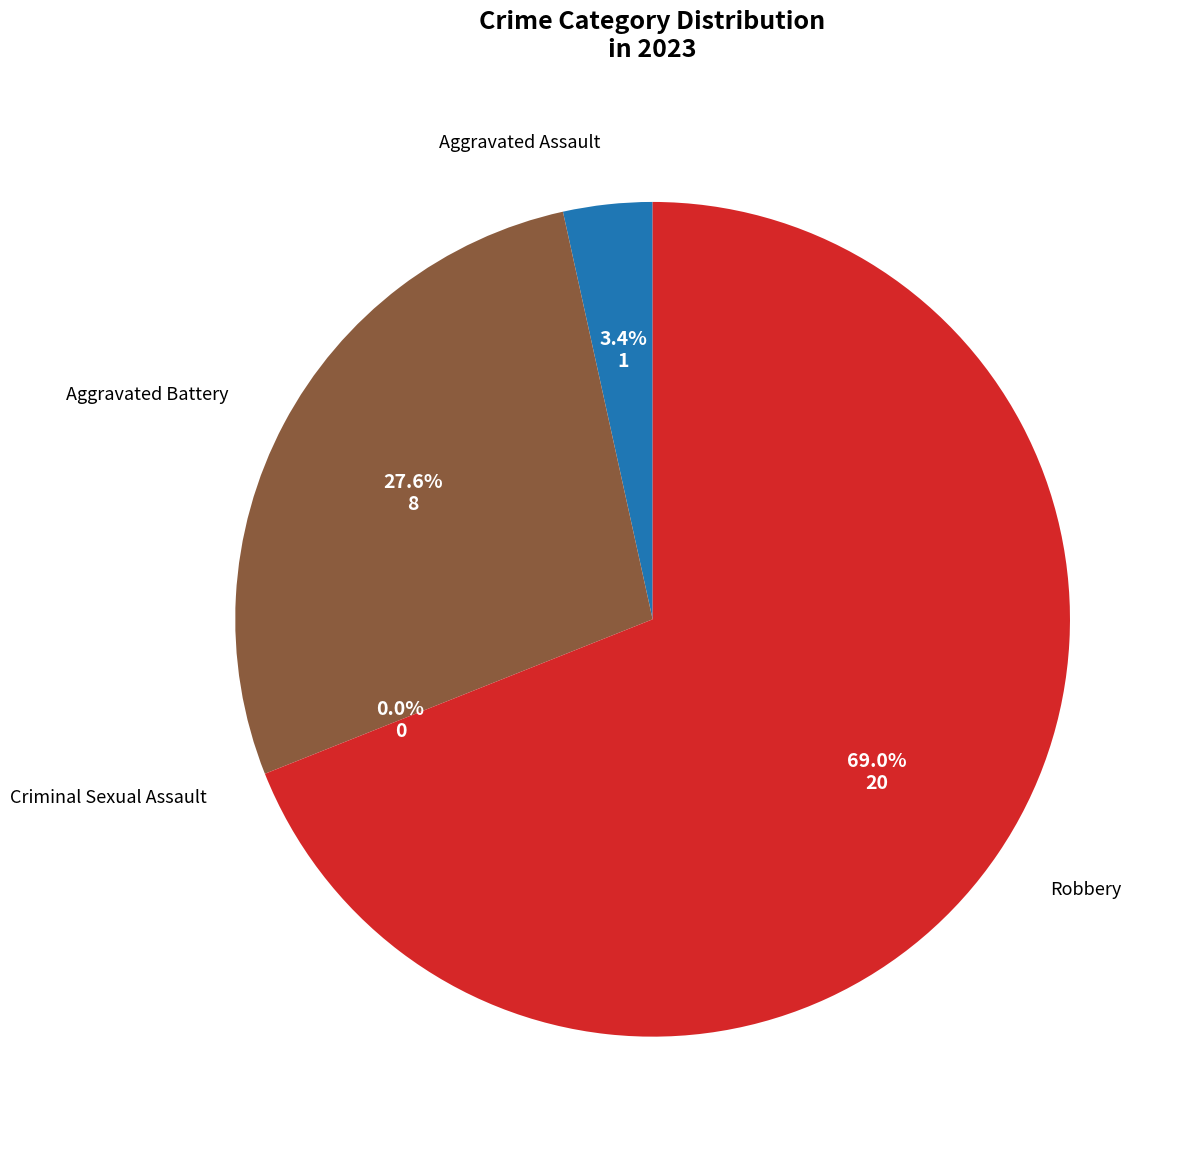

Do Criminal Sexual Assault and Aggravated Battery together represent more than half of the pie?

No